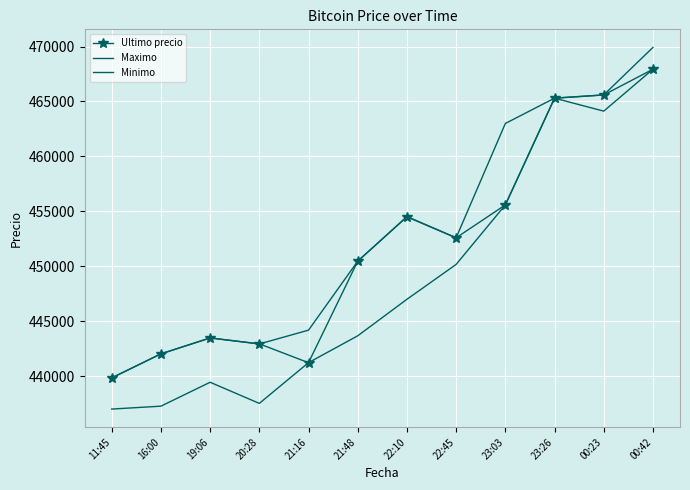

At which label does Minimo reach its peak?

00:42